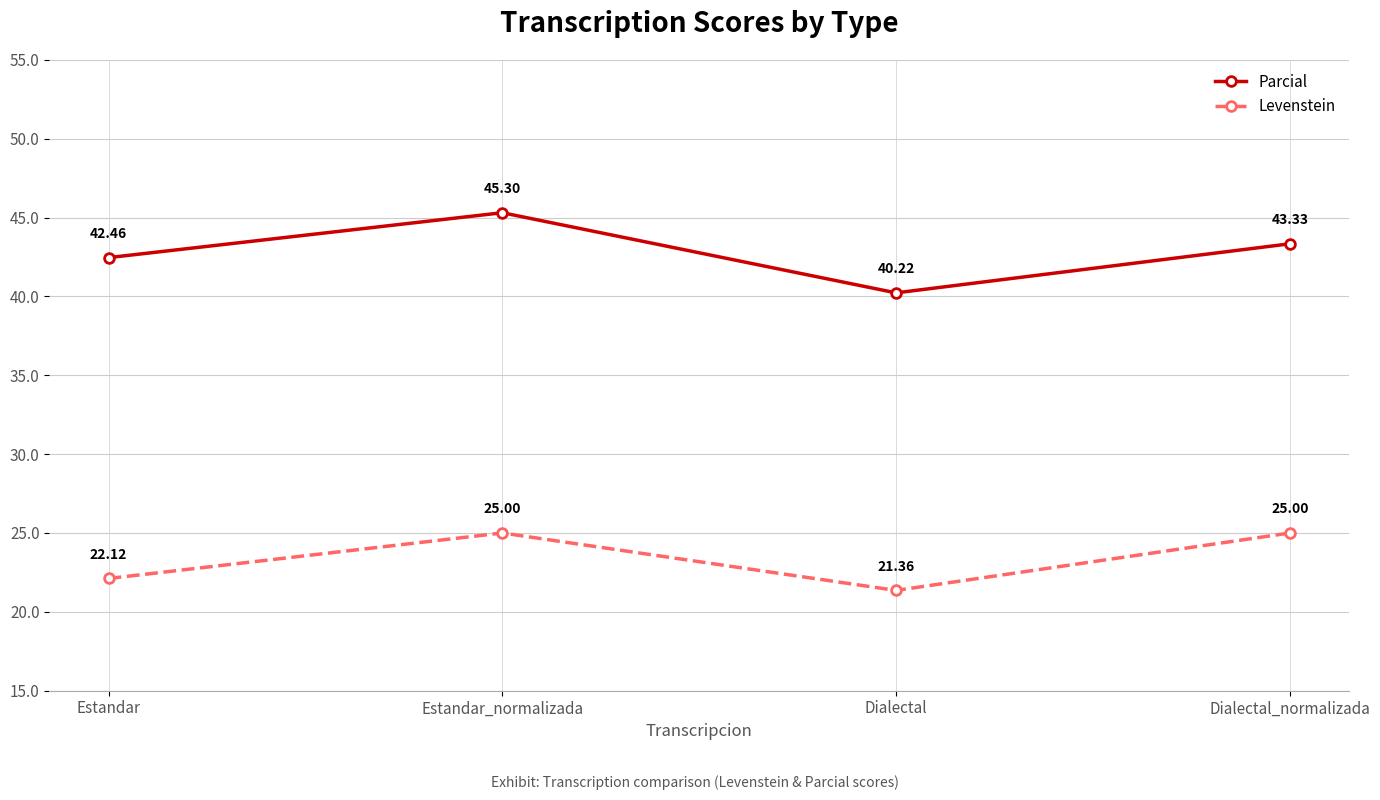

At which category is the sum across all series the highest?

Estandar_normalizada